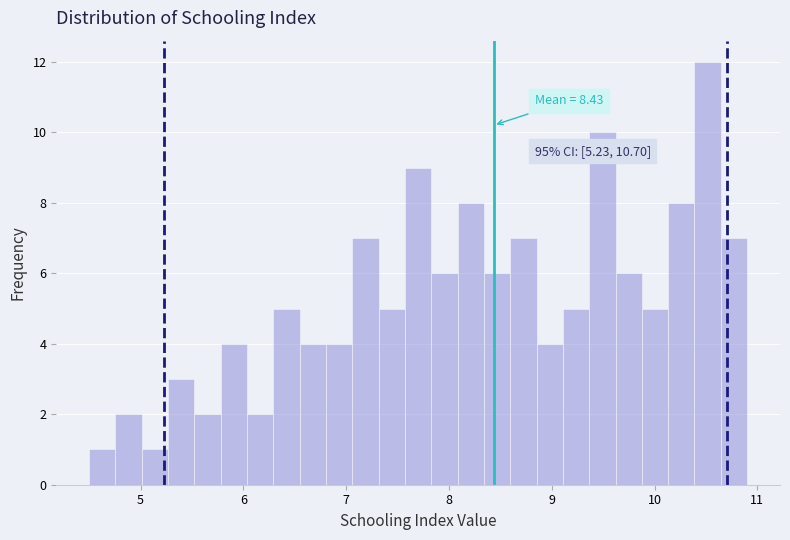

Read against the x-axis, roughly where is the centre of the tallest bar?

10.5